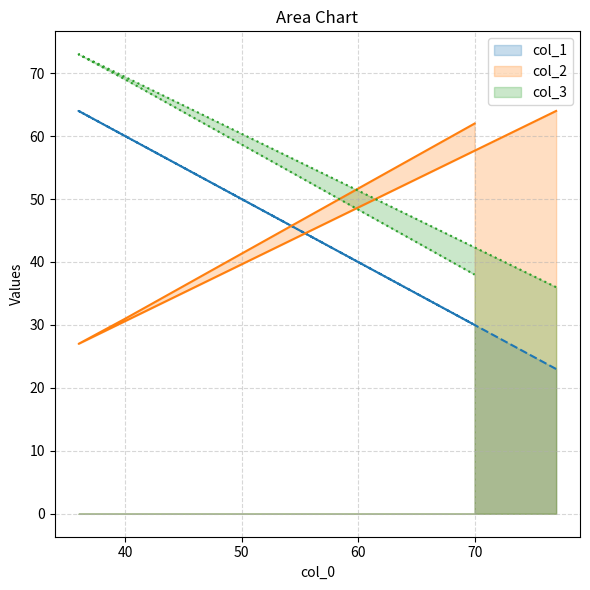

Reading right to left, list all the values displayed in this chart.

col_1: 70=30	40=60	36=64	77=23
col_2: 70=62	40=31	36=27	77=64
col_3: 70=38	40=69	36=73	77=36